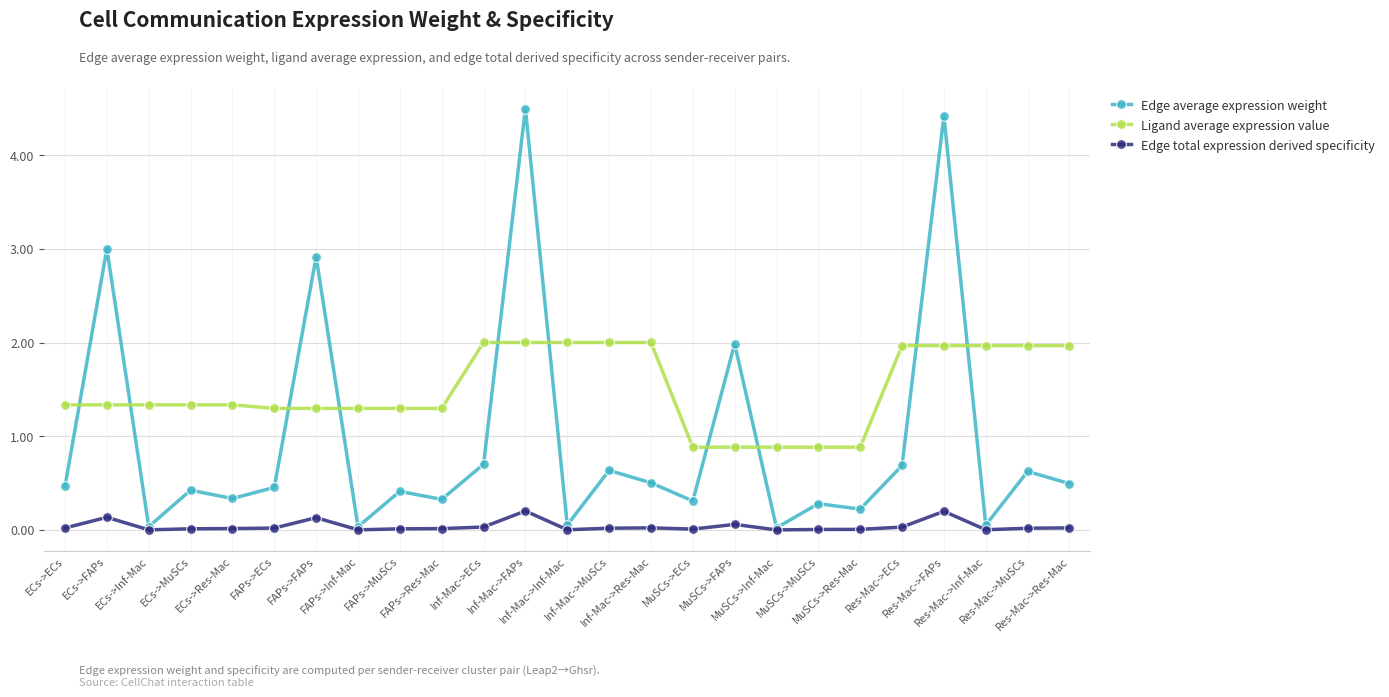

True or false: Ligand average expression value and Edge average expression weight cross at least once.

True